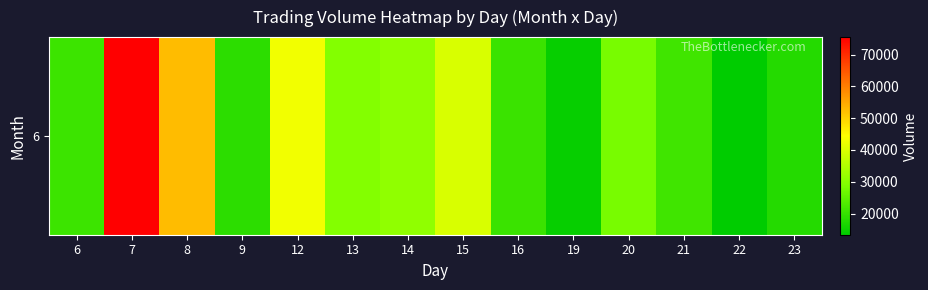

Rank the categories by value from lowest to highest.

22, 19, 23, 9, 16, 6, 21, 20, 13, 14, 15, 12, 8, 7